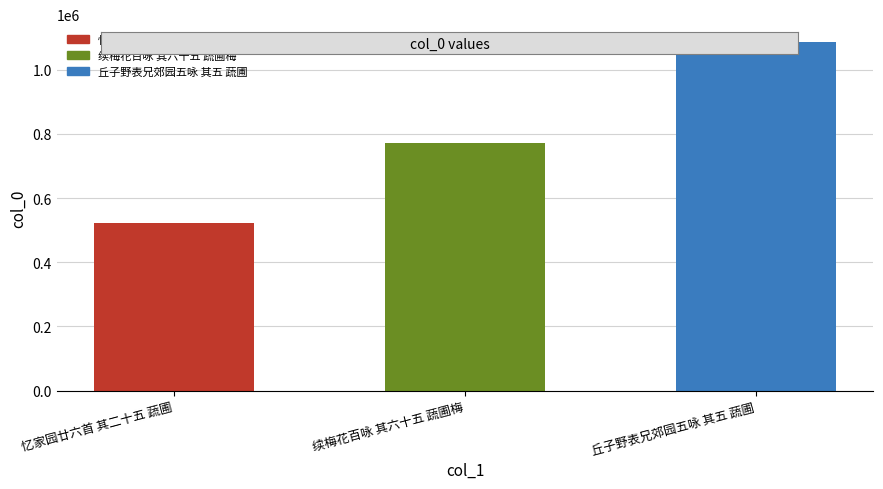

Approximately how many times larger is the value at 忆家园廿六首 其二十五 蔬圃 compared to 丘子野表兄郊园五咏 其五 蔬圃?

0.5